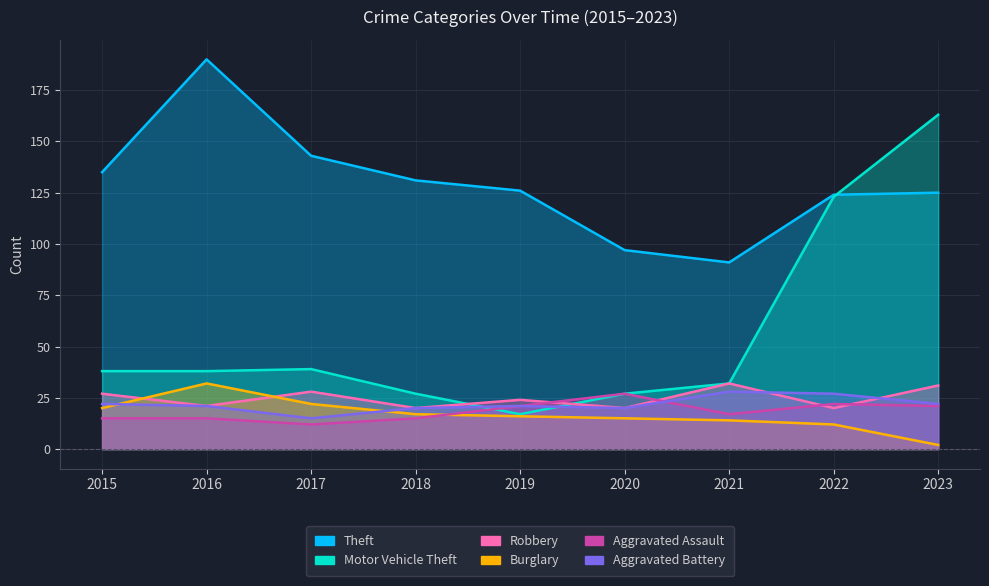

True or false: Burglary has more than 2 interior local peaks.

False